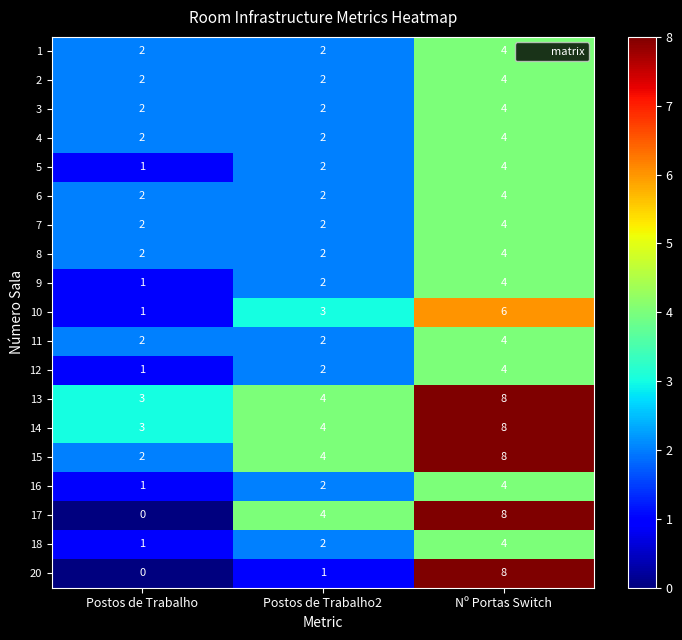

What is the highest value of the 9 series?

4